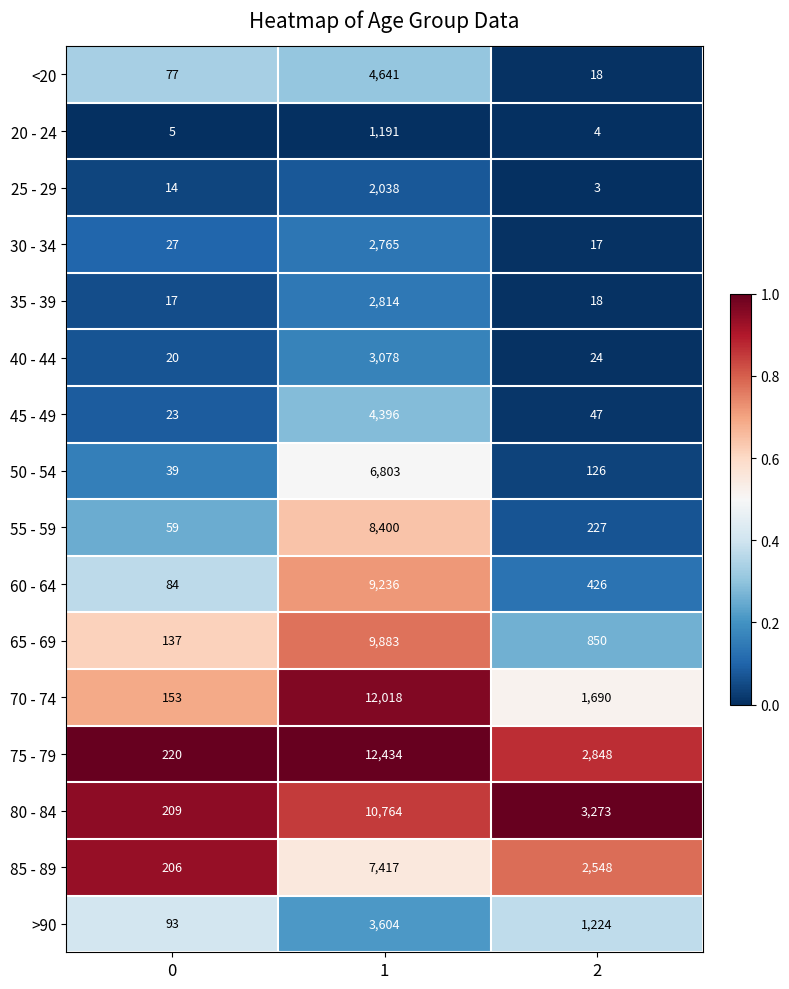

What is the greatest value displayed?

12434